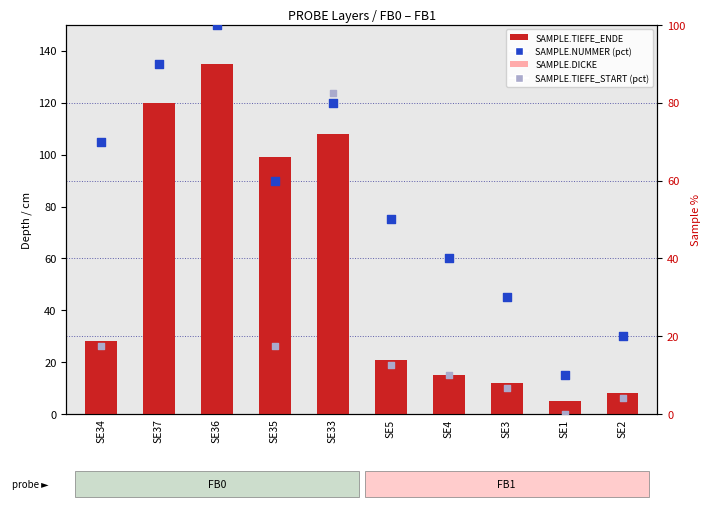

Is the value of SAMPLE.TIEFE_START (pct) at SE34 greater than the value of SAMPLE.NUMMER (pct) at SE3?

No